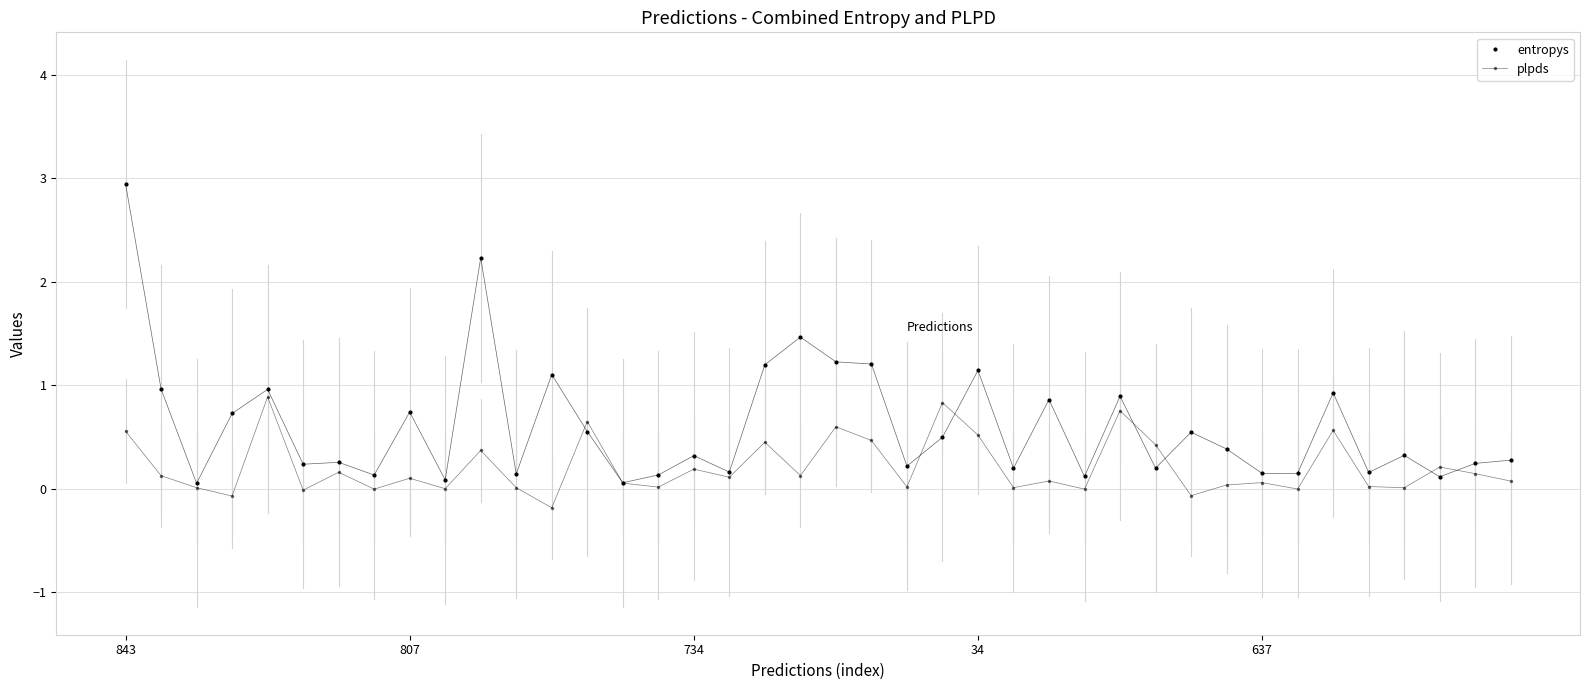

List the series in order of their overall mean, highest first.

entropys, plpds